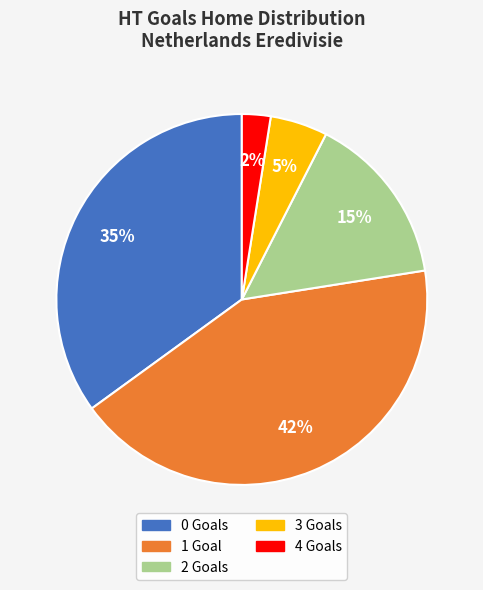

Is there a majority slice in this chart?

No